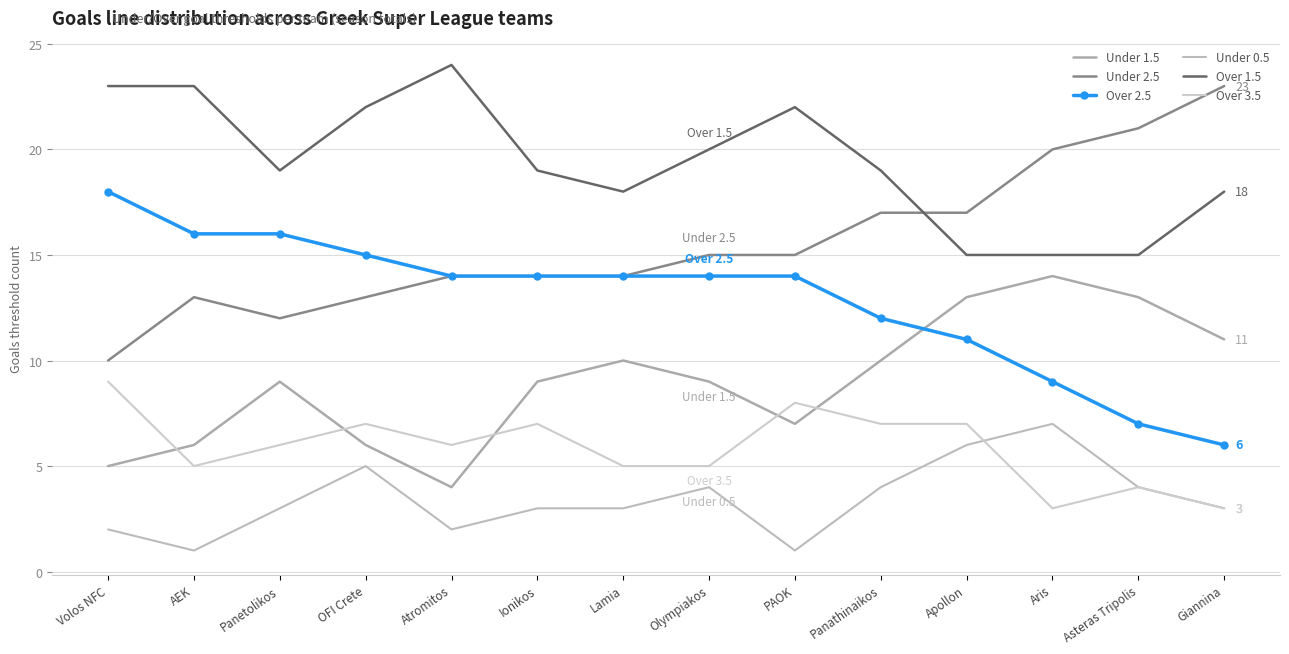

What position from the left is Panetolikos?

3